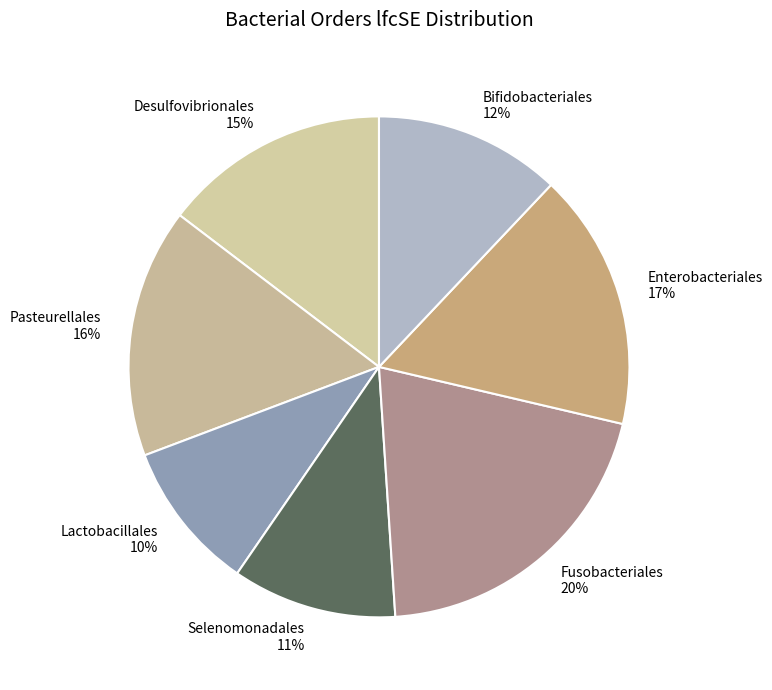

Is Enterobacteriales the majority of the pie?

No